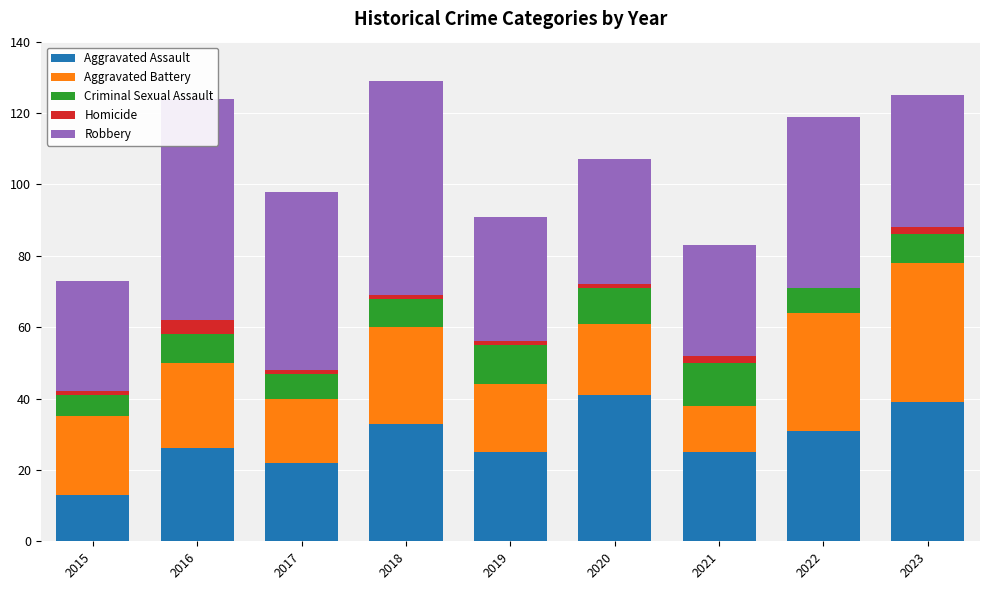

What is the total value across all series at 2022?

119